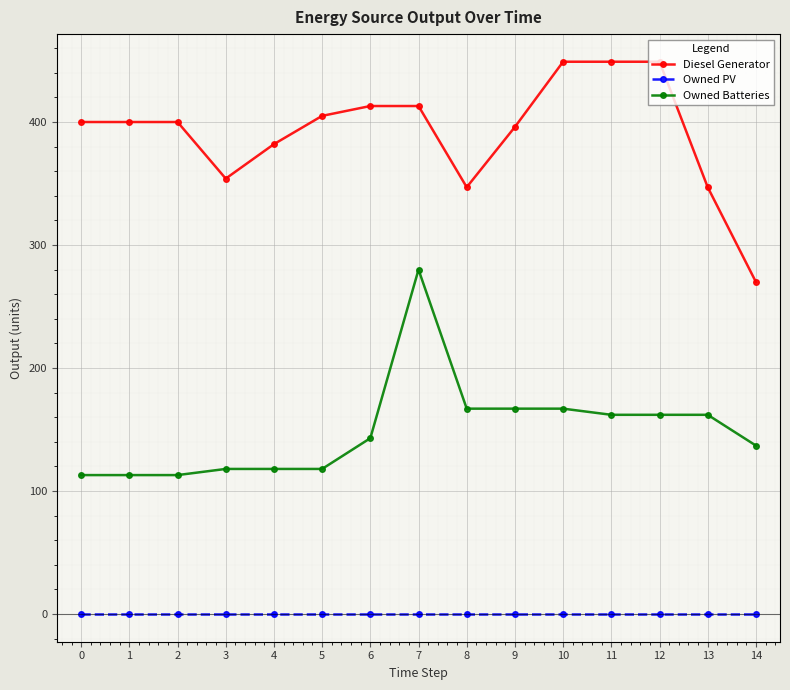

What is the highest value of the Diesel Generator series?

449